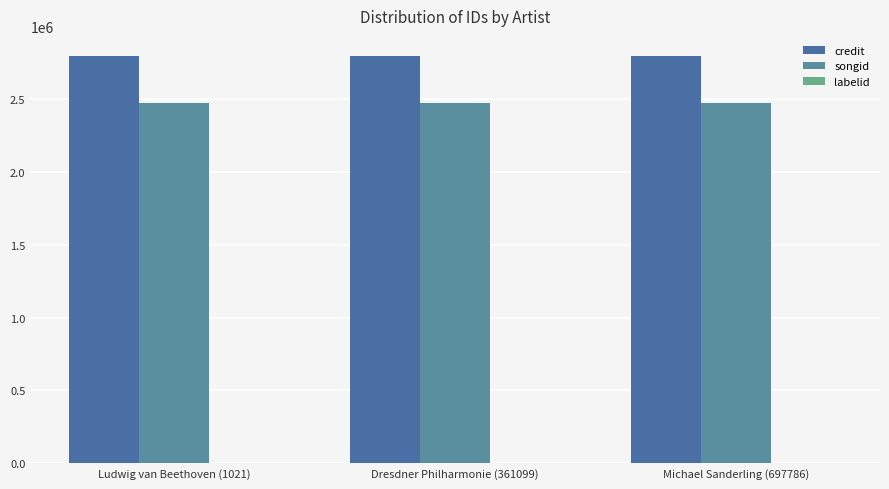

What is the sum of all songid values?

7419990